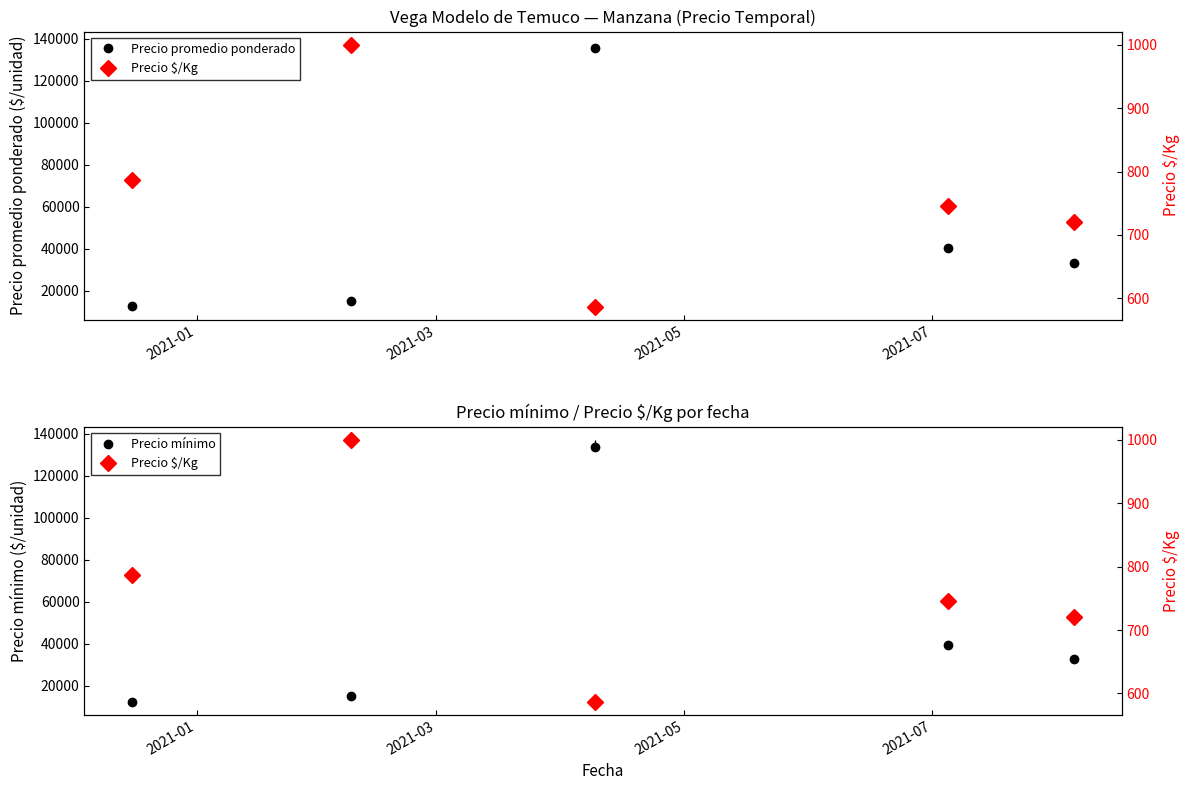

What is the highest value of the Precio promedio ponderado series?

135396.4